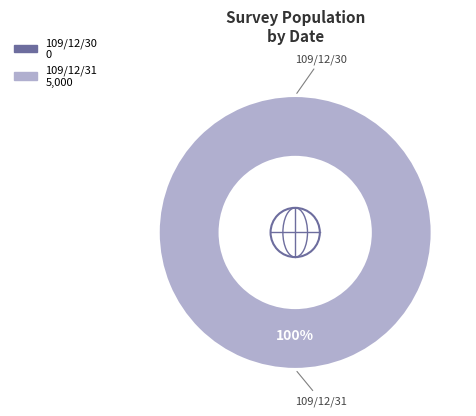

Which slice is the largest?

109/12/31